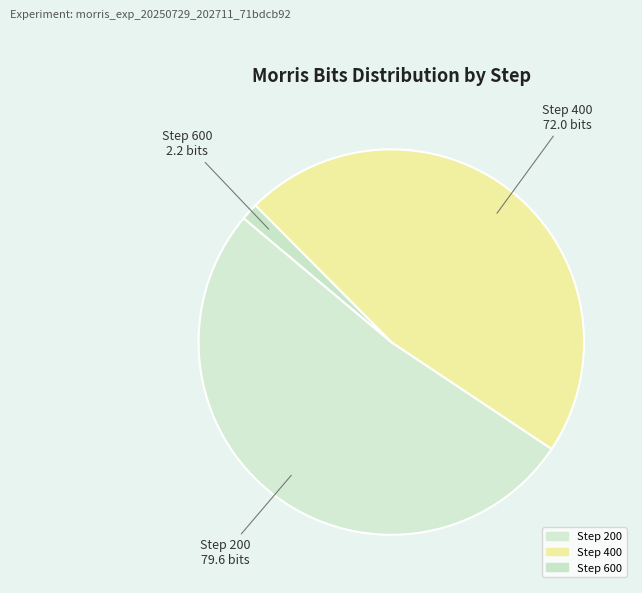

How many segments does this pie chart have?

3